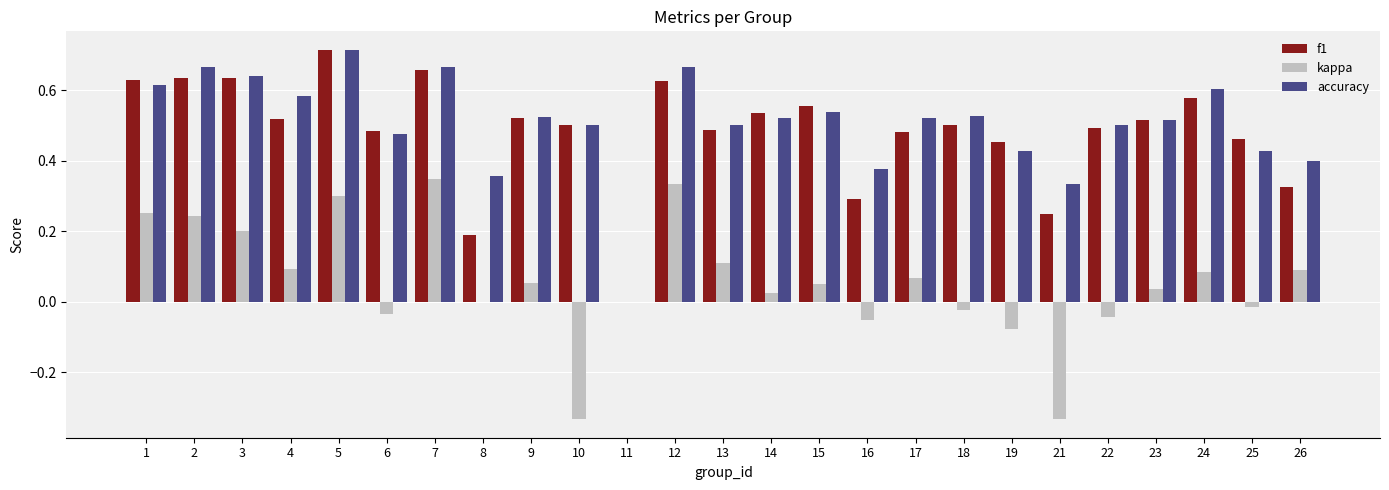

What is the total value across all series at 7?

1.7